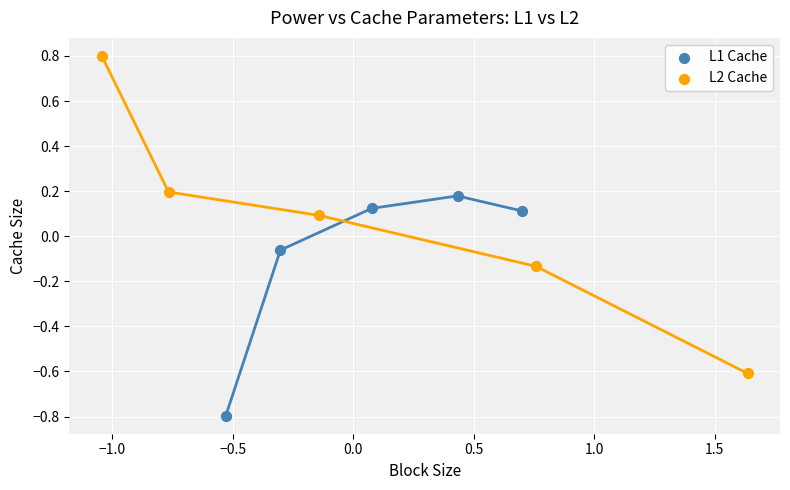

What are all the series names shown in the legend?

L1 Cache, L2 Cache